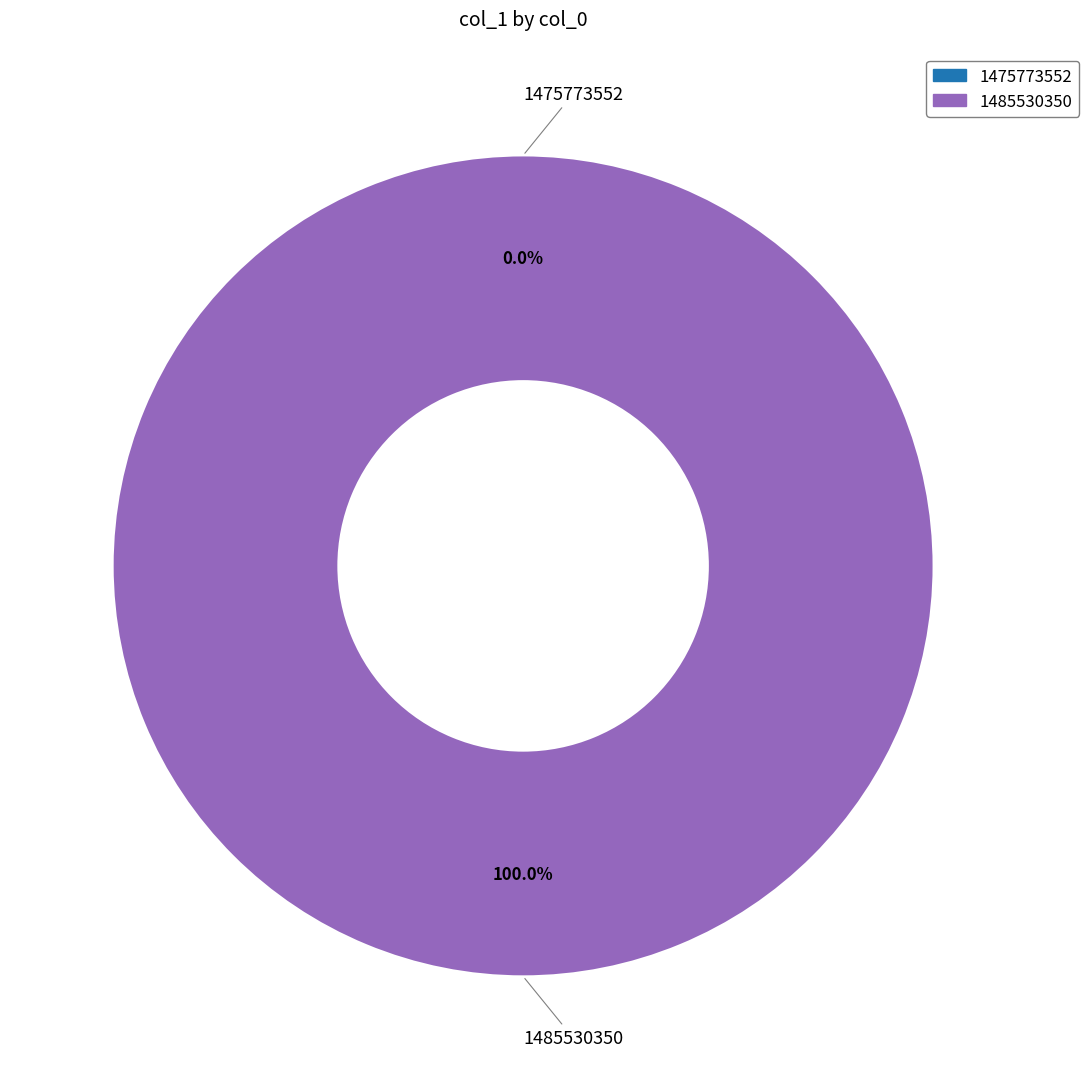

What percentage is the 1485530350 slice, to the nearest percent?

100%